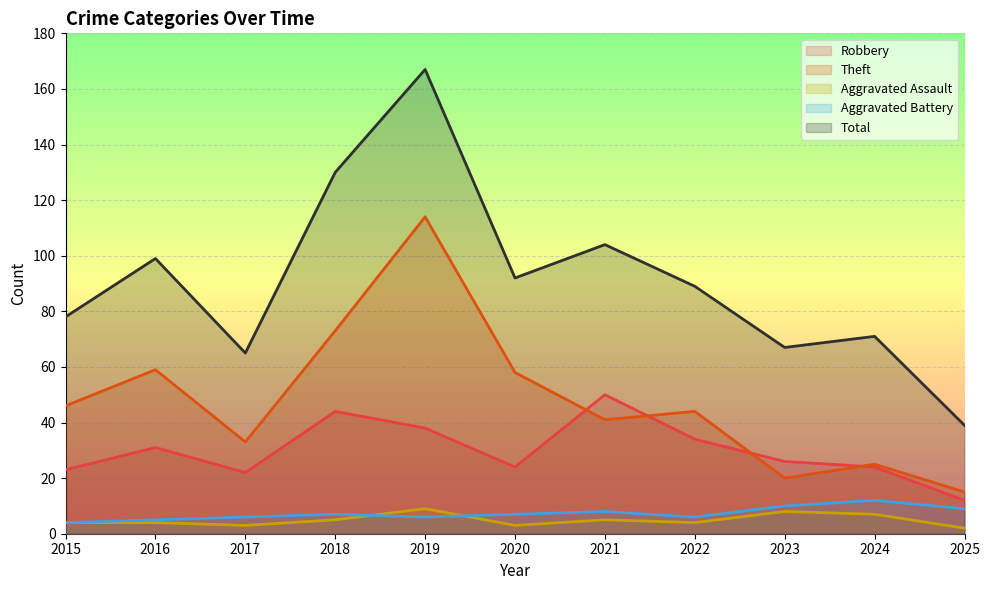

Where does the Aggravated Battery series first go above 7?

2021